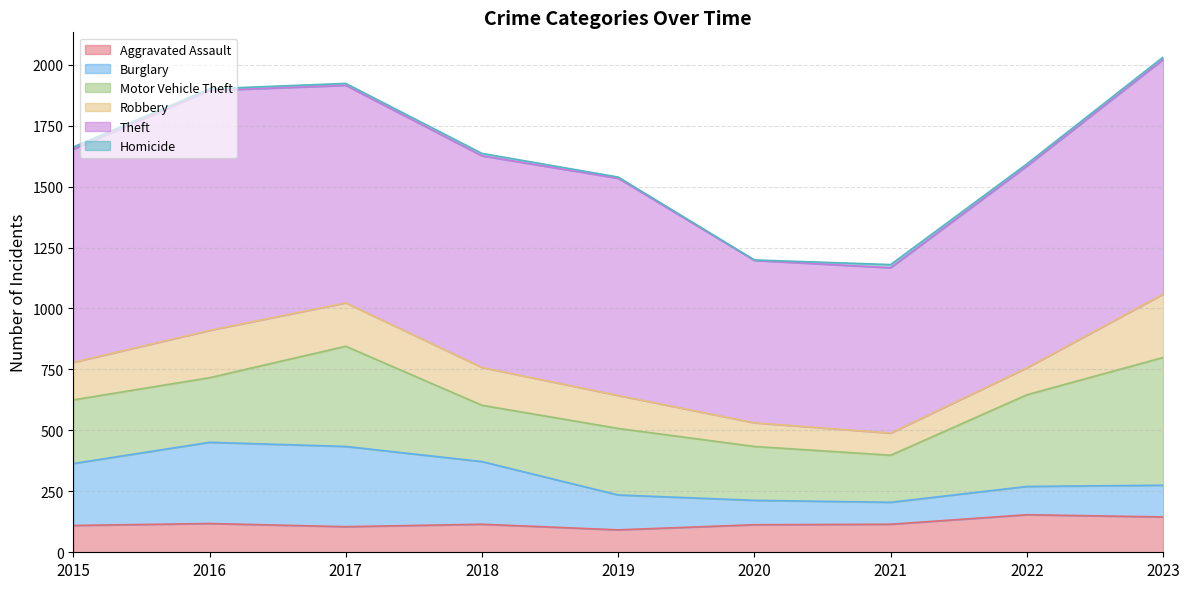

List the labels in order of Burglary value, smallest first.

2021, 2020, 2022, 2023, 2019, 2015, 2018, 2017, 2016